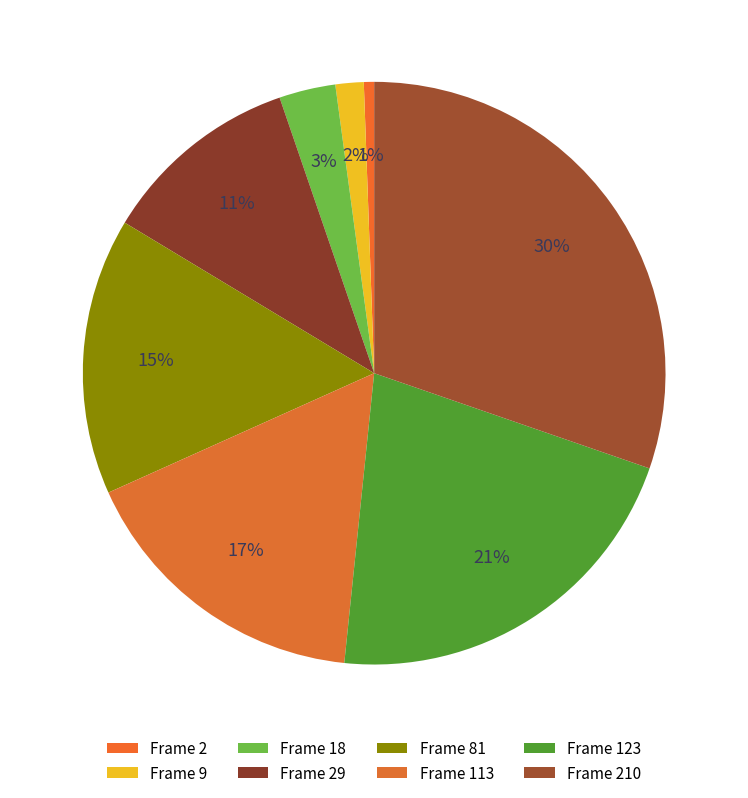

How many segments does this pie chart have?

8